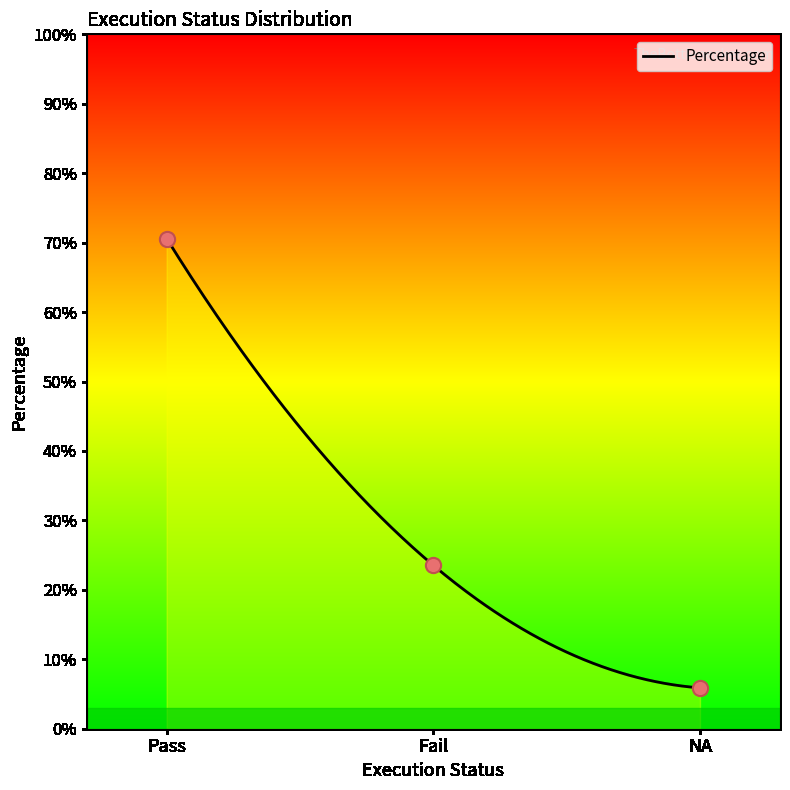

Between NA and Pass, which is larger?

Pass